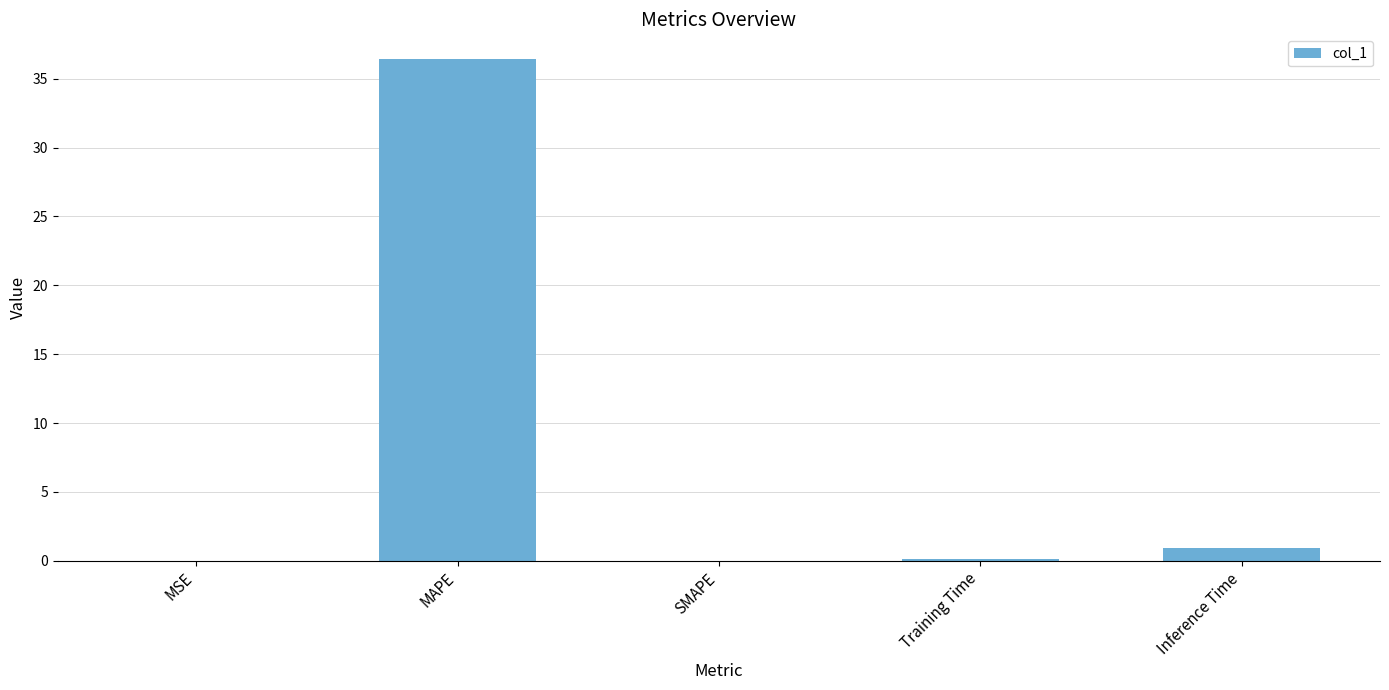

What is the maximum value shown in the chart?

36.4